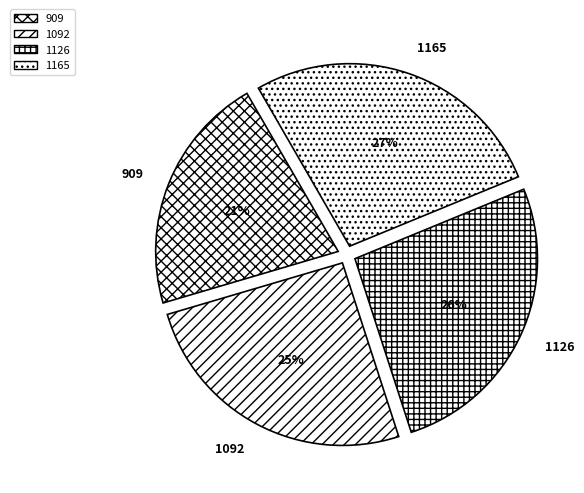

Count the number of slices in the pie.

4